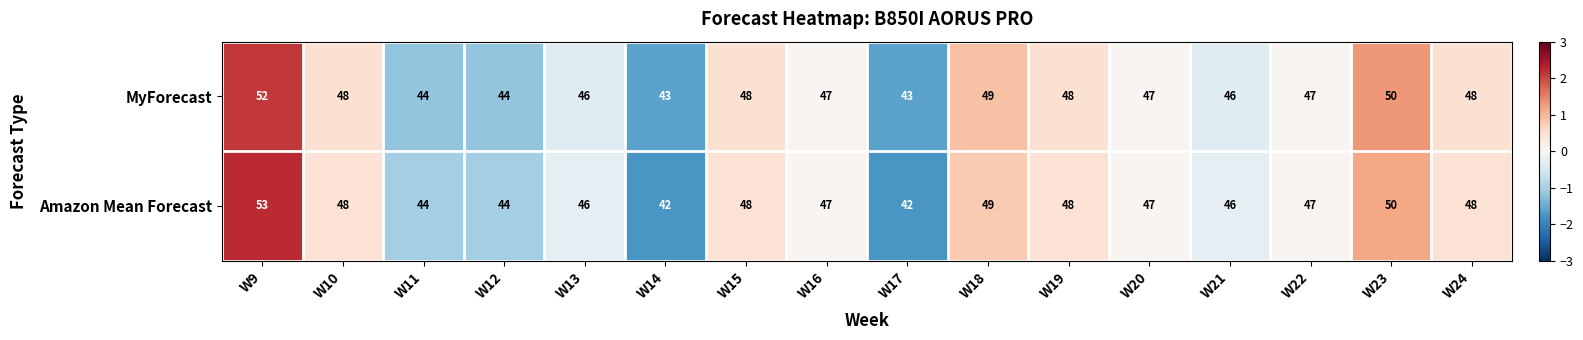

Is it true that Amazon Mean Forecast equals 47 at W22?

True